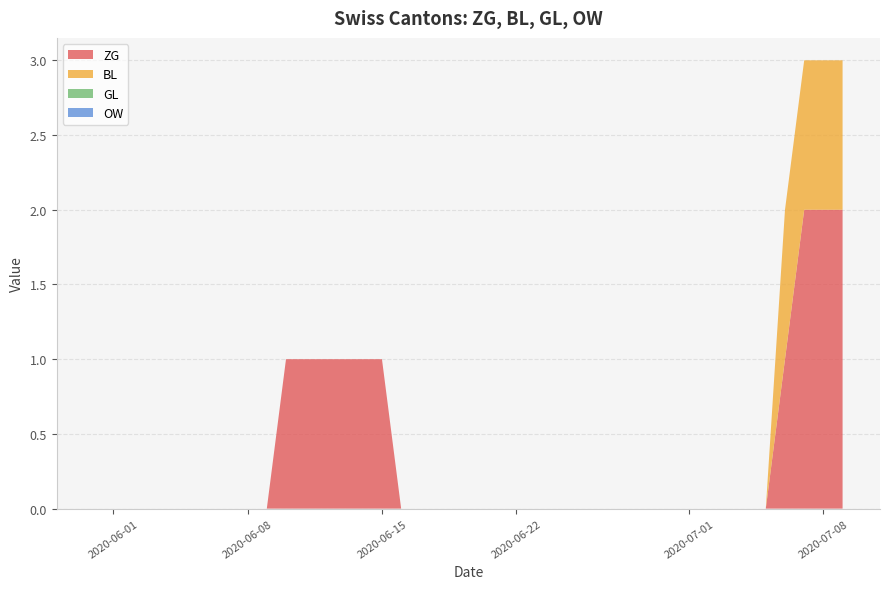

Reading left to right, list all the values displayed in this chart.

ZG: 0	0	0	0	0	0	0	0	0	0	1	1	1	1	1	1	0	0	0	0	0	0	0	0	0	0	0	0	0	0	0	0	0	0	0	0	1	2	2	2
BL: 0	0	0	0	0	0	0	0	0	0	0	0	0	0	0	0	0	0	0	0	0	0	0	0	0	0	0	0	0	0	0	0	0	0	0	0	1	1	1	1
GL: 0	0	0	0	0	0	0	0	0	0	0	0	0	0	0	0	0	0	0	0	0	0	0	0	0	0	0	0	0	0	0	0	0	0	0	0	0	0	0	0
OW: 0	0	0	0	0	0	0	0	0	0	0	0	0	0	0	0	0	0	0	0	0	0	0	0	0	0	0	0	0	0	0	0	0	0	0	0	0	0	0	0